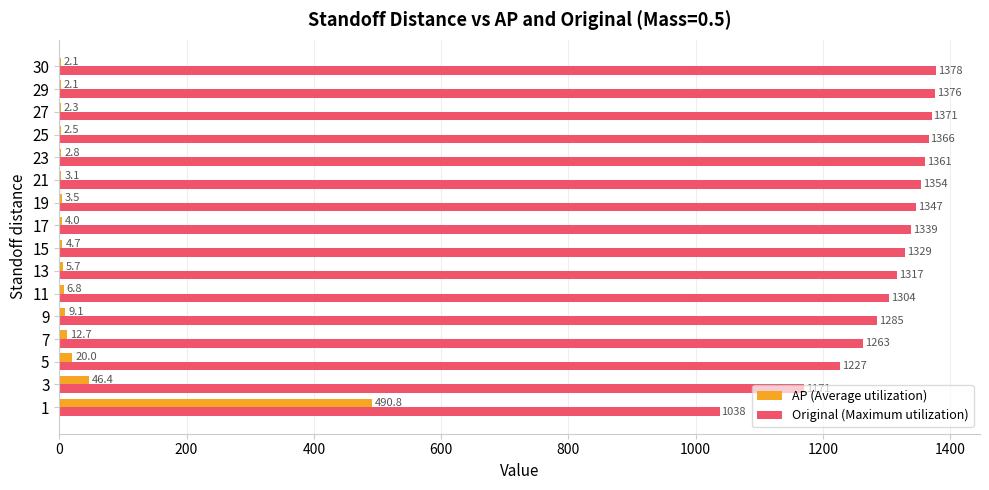

What is the approximate value of Original (Maximum utilization) at 15?

1329.0